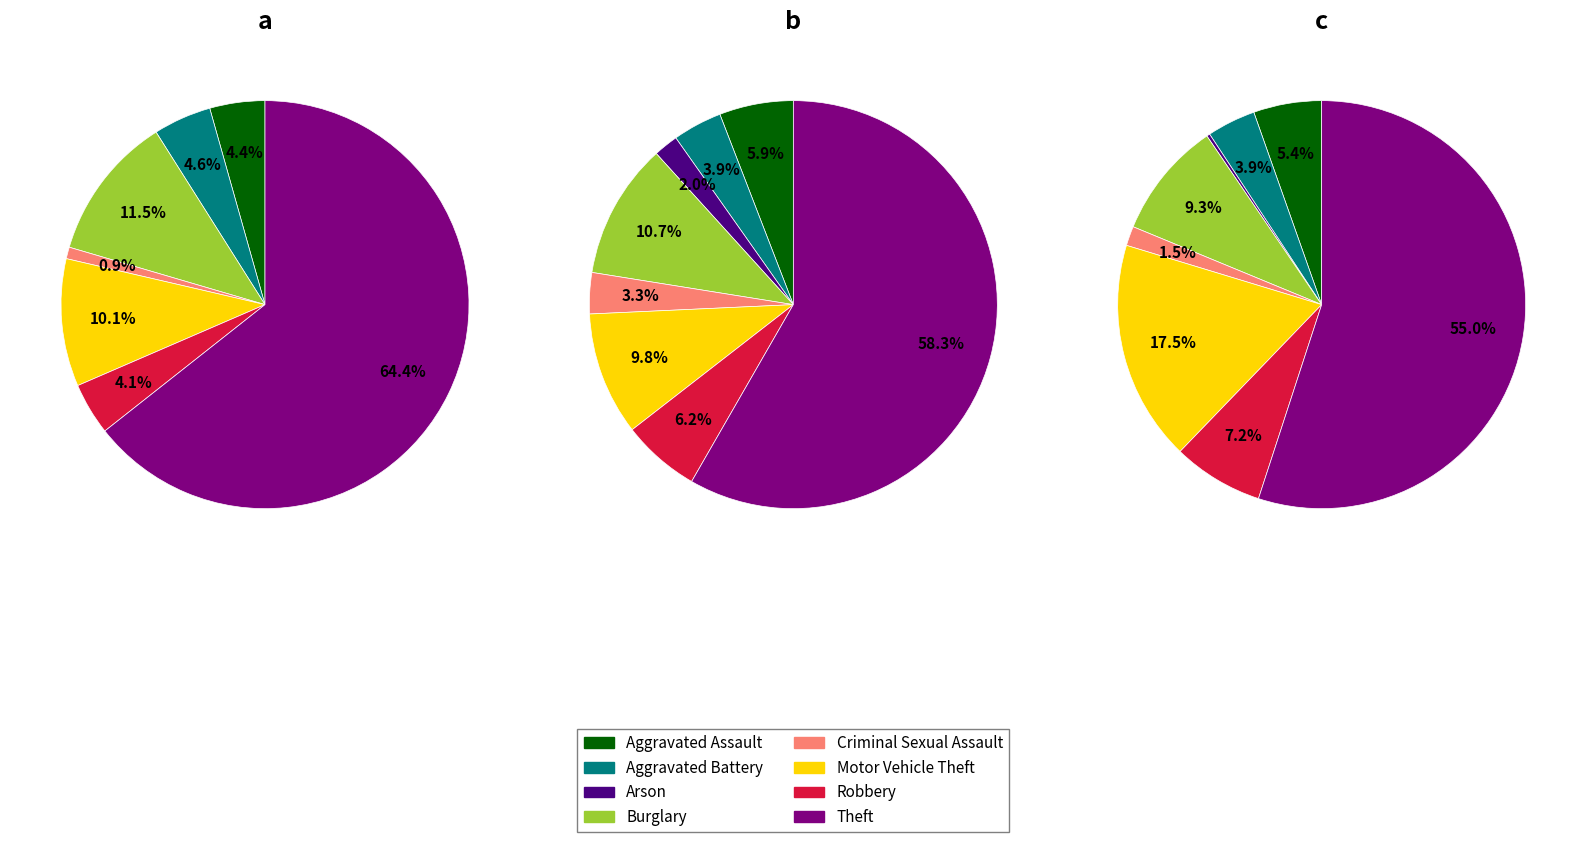

How many segments does this pie chart have?

8